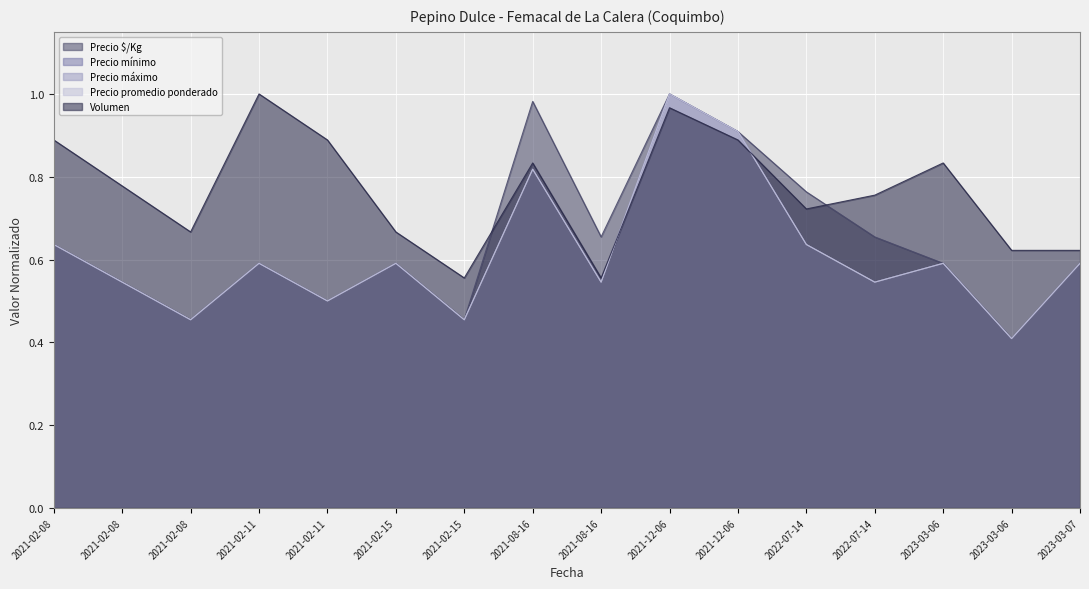

Which category has the lowest value in the Precio $/Kg series?

2023-03-06